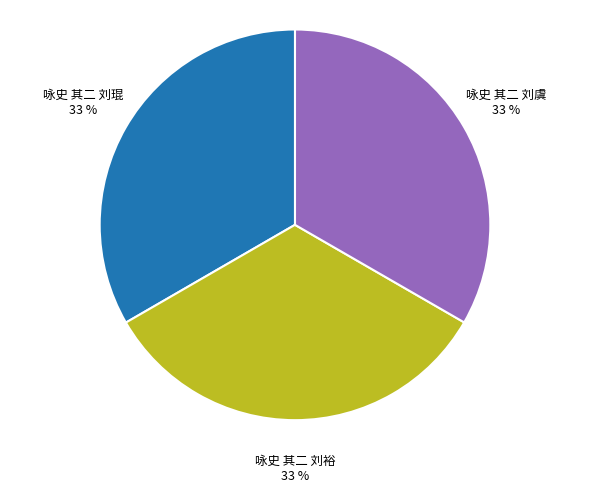

Is there any slice that represents more than half of the pie?

No